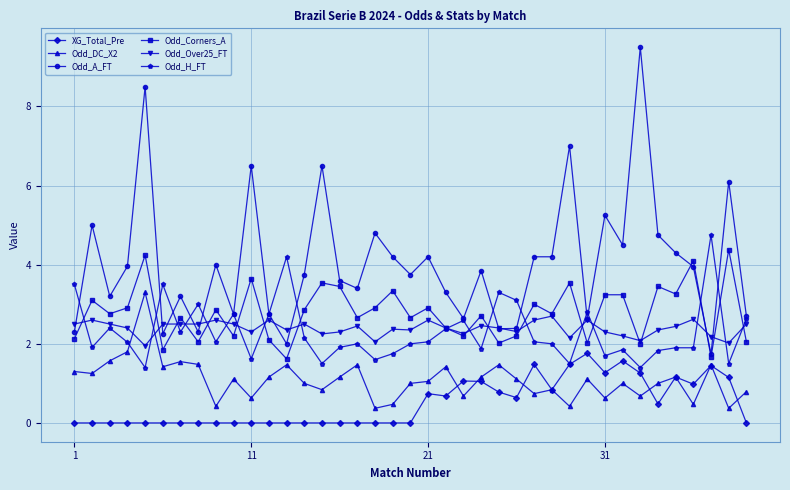

Which series has the largest total across all categories?

Odd_A_FT